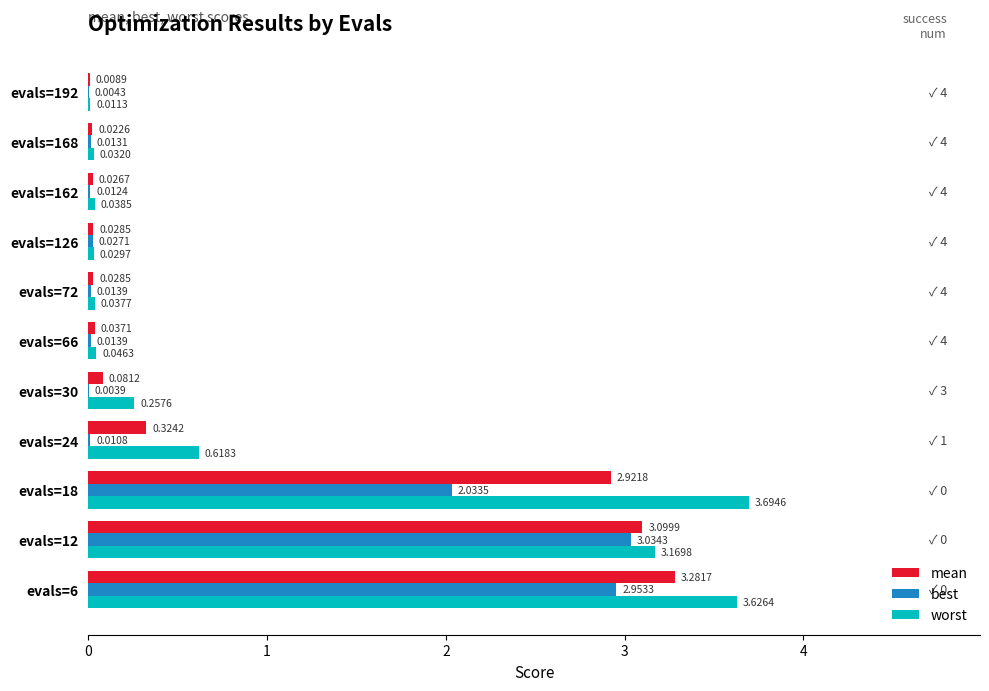

Which series has the largest total across all categories?

worst